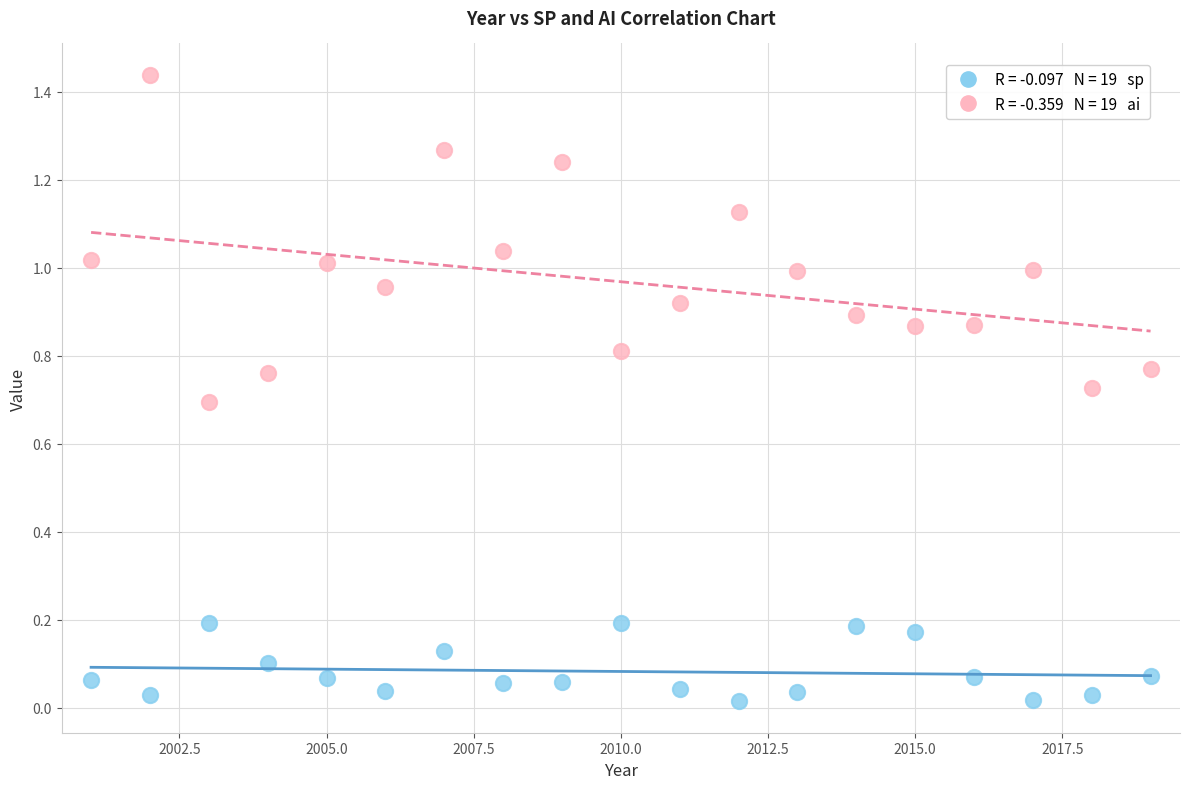

Across all data points, what is the range of X values (max minus min)?

18.0